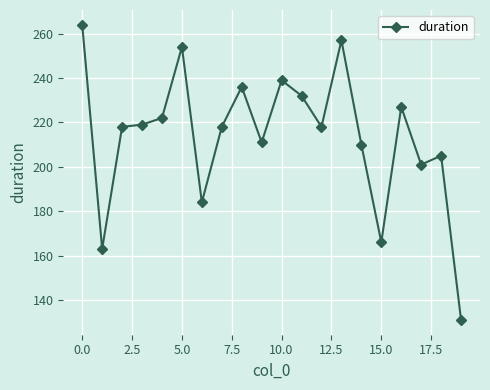

What is the maximum value shown in the chart?

264